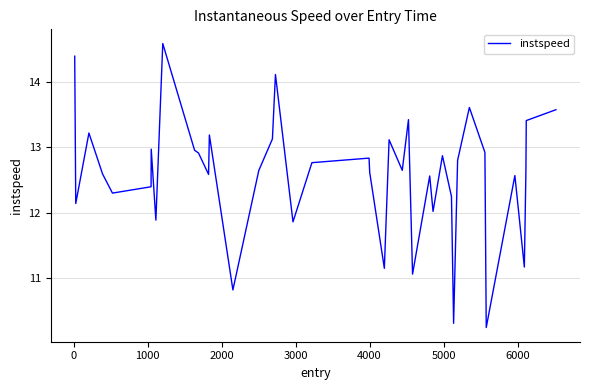

What is the difference between the maximum and minimum values?

4.3